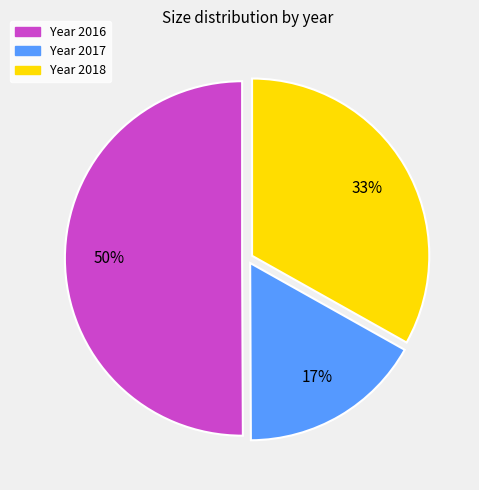

Count the number of slices in the pie.

3